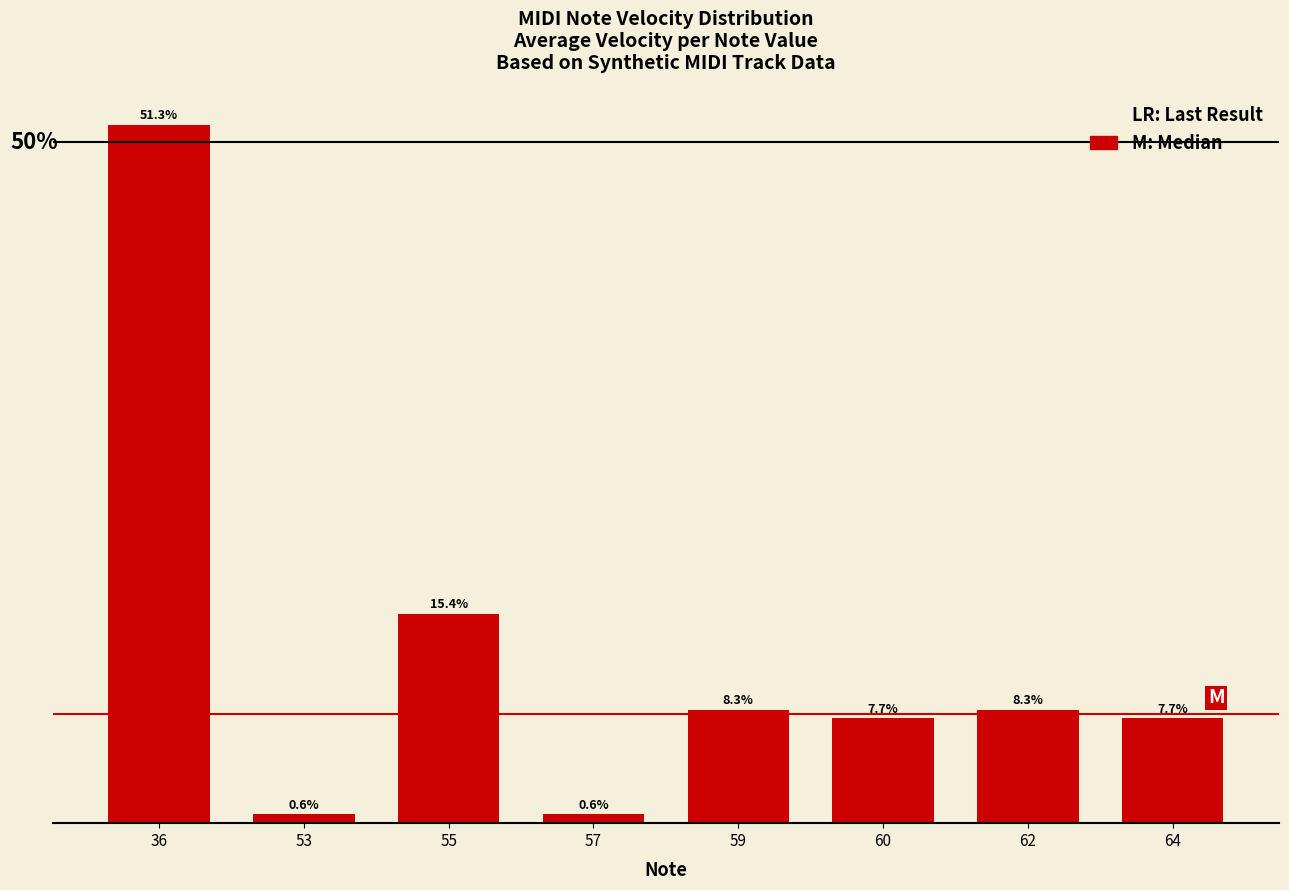

What is the average value?

0.1